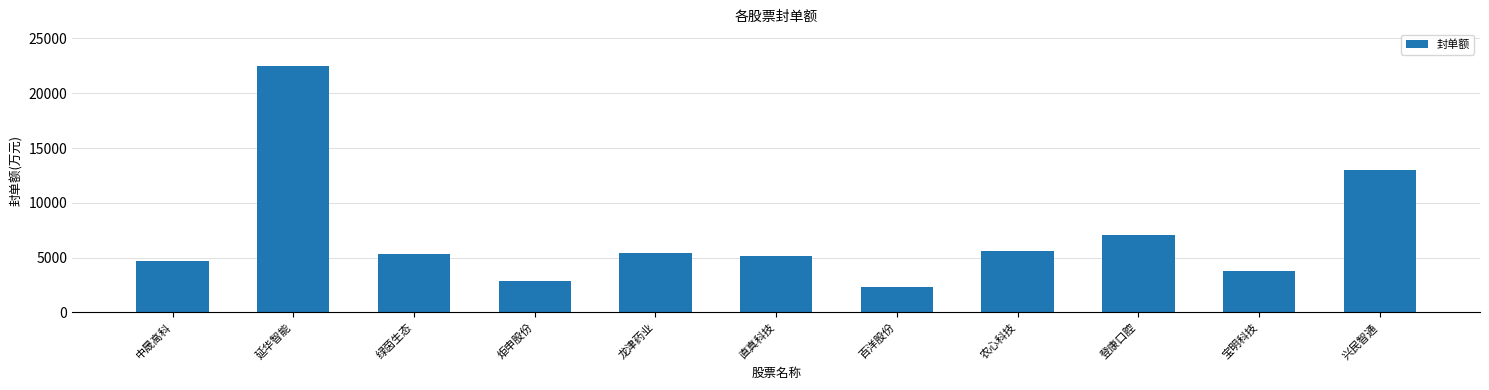

What is the average value?

7065.2